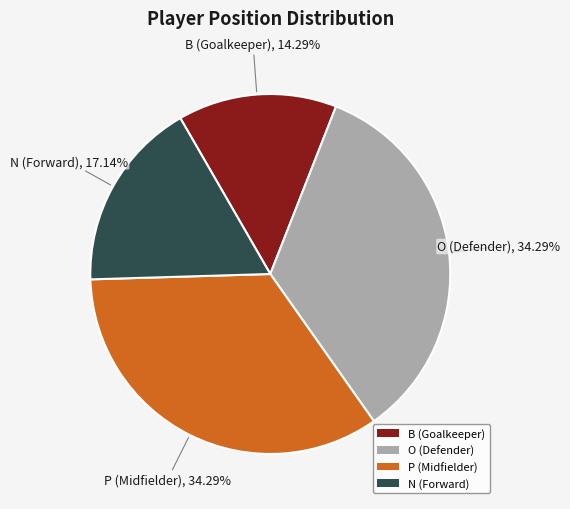

Combined, do N and P account for over 50%?

Yes